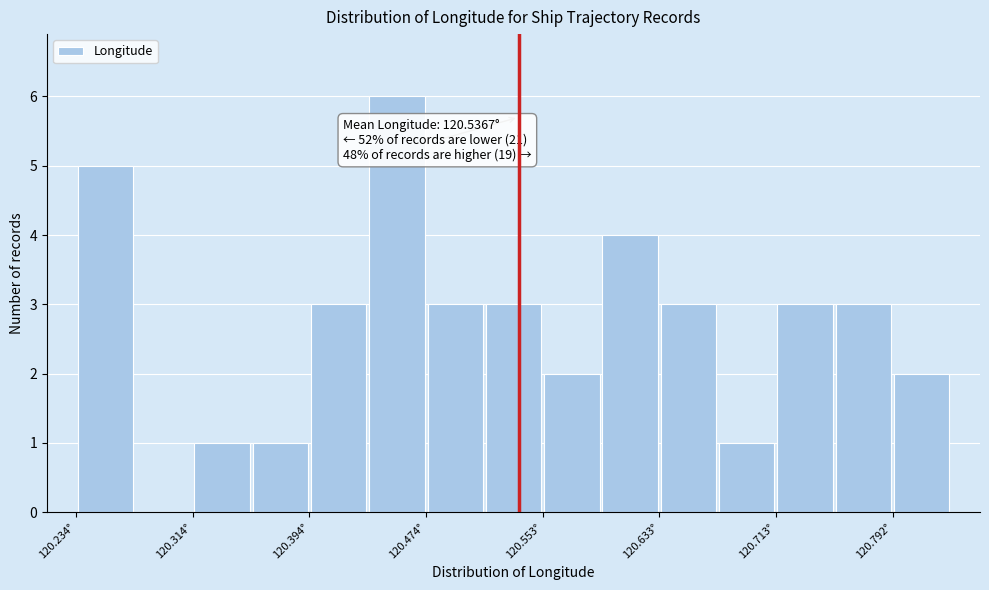

Around what value on the x-axis is the tallest bar? Give the approximate position of its centre, as read against the axis.

120.45